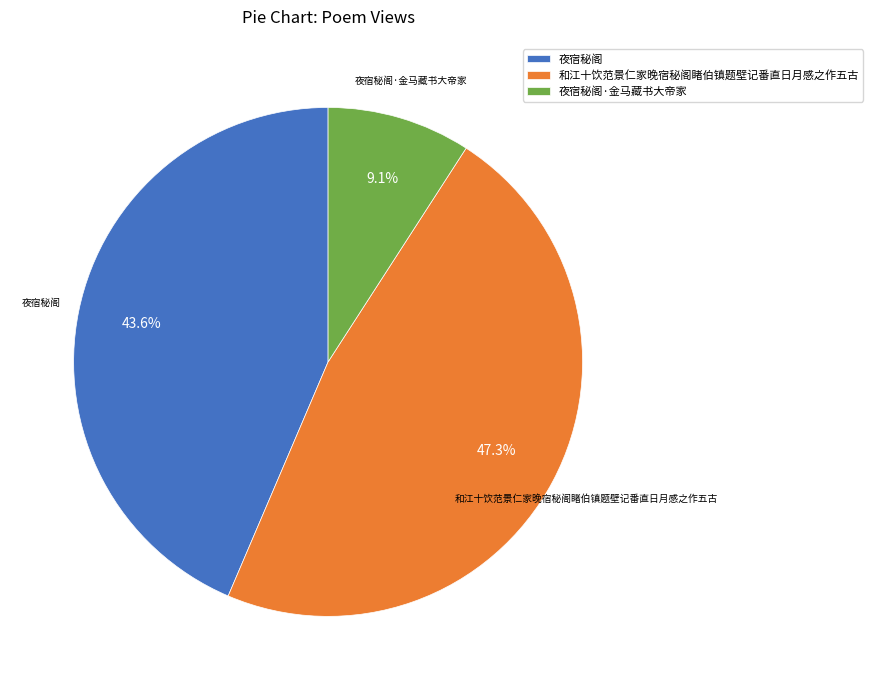

The 和江十饮范景仁家晚宿秘阁睹伯镇题壁记番直日月感之作五古 slice represents 33% of the pie. True or false?

False